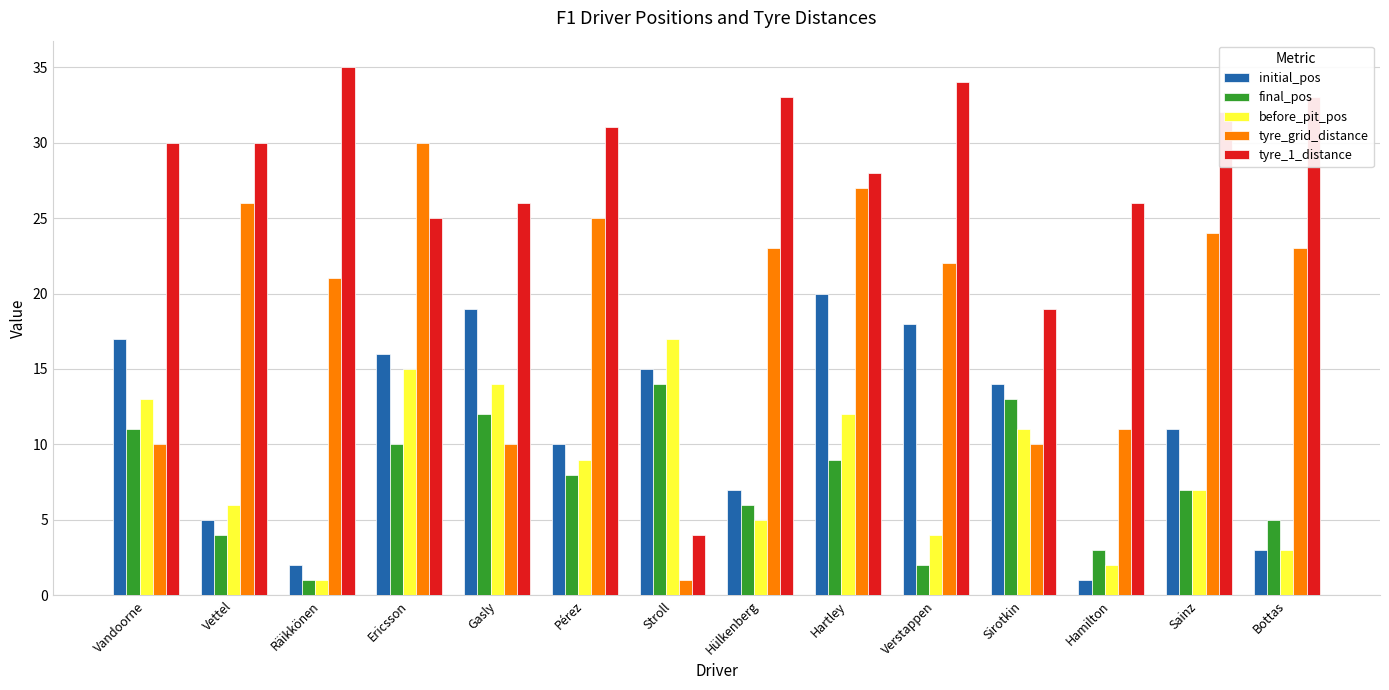

What is the spread (max minus min) of values at Hartley?

19